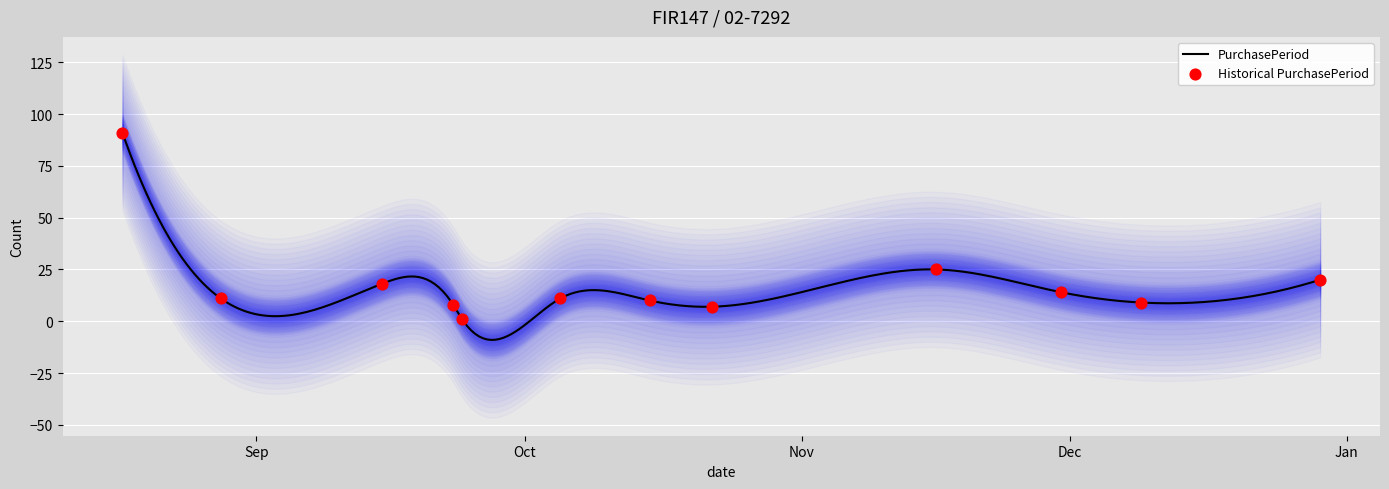

Between 2015-10-05 and 2015-12-29, which is larger?

2015-12-29